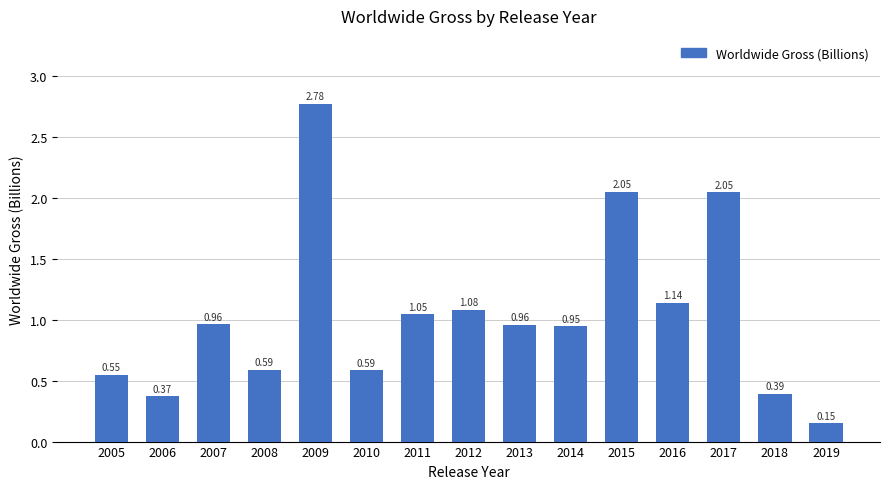

What is the difference between the second highest and minimum values?

1.9